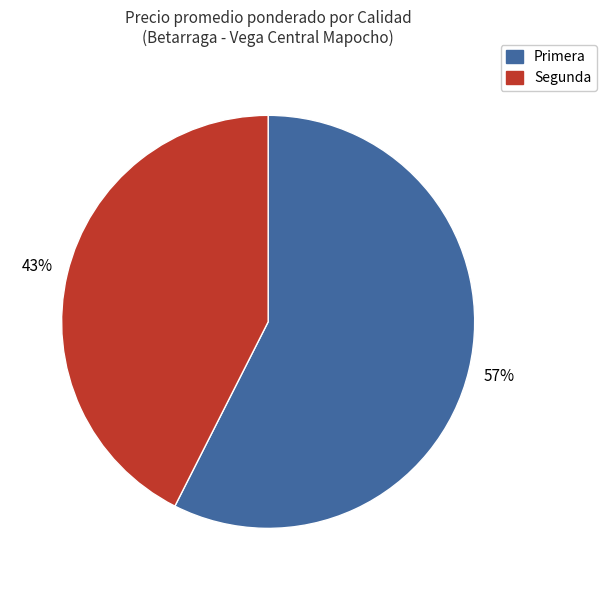

Count the number of slices in the pie.

2